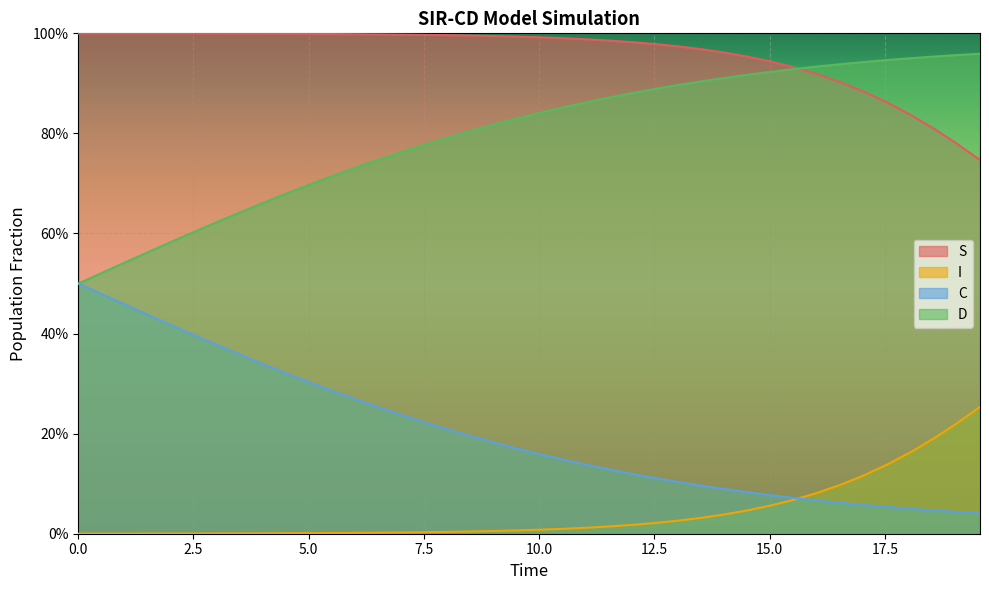

Reading right to left, list all the values displayed in this chart.

S: 0.7	0.8	0.8	0.8	0.9	0.9	0.9	0.9	0.9	0.9	1.0	1.0	1.0	1.0	1.0	1.0	1.0	1.0	1.0	1.0	1.0	1.0	1.0	1.0	1.0	1.0	1.0	1.0	1.0	1.0	1.0	1.0	1.0	1.0	1.0	1.0	1.0	1.0	1.0	1.0
I: 0.3	0.2	0.2	0.2	0.1	0.1	0.1	0.1	0.1	0.1	0.0	0.0	0.0	0.0	0.0	0.0	0.0	0.0	0.0	0.0	0.0	0.0	0.0	0.0	0.0	0.0	0.0	0.0	0.0	0.0	0.0	0.0	0.0	0.0	0.0	0.0	0.0	0.0	0.0	0.0
C: 0.0	0.0	0.0	0.0	0.1	0.1	0.1	0.1	0.1	0.1	0.1	0.1	0.1	0.1	0.1	0.1	0.1	0.1	0.1	0.2	0.2	0.2	0.2	0.2	0.2	0.2	0.3	0.3	0.3	0.3	0.3	0.3	0.4	0.4	0.4	0.4	0.4	0.5	0.5	0.5
D: 1.0	1.0	1.0	1.0	0.9	0.9	0.9	0.9	0.9	0.9	0.9	0.9	0.9	0.9	0.9	0.9	0.9	0.9	0.9	0.8	0.8	0.8	0.8	0.8	0.8	0.8	0.7	0.7	0.7	0.7	0.7	0.7	0.6	0.6	0.6	0.6	0.6	0.5	0.5	0.5